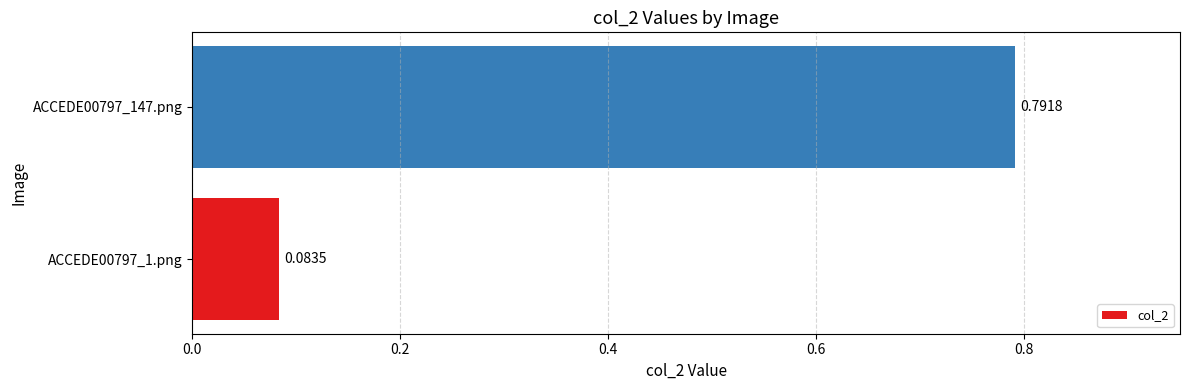

What is the sum of all values?

0.9